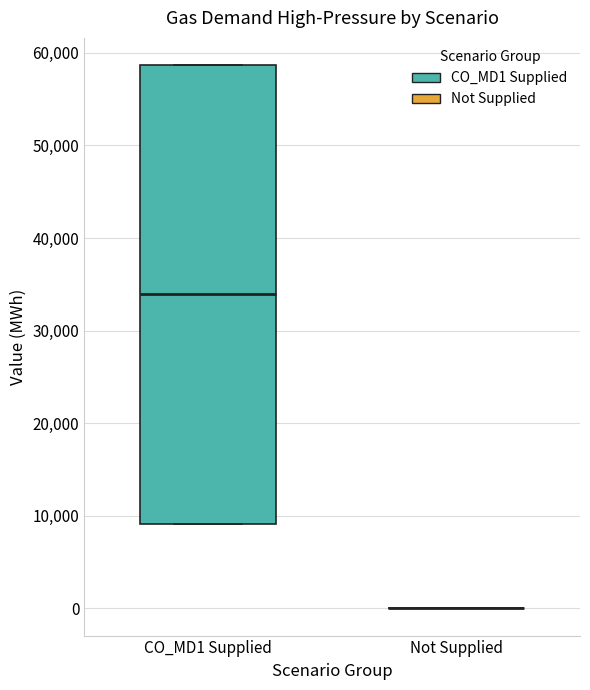

Reading left to right, transcribe this box plot: for each box, give where its median line is, the range the box spans, and where its two whiskers end, as read against the y-axis. The values are not printed on the chart, so give them approximately, as read against the axis.

CO_MD1 Supplied: median 34000, box 9000 to 59000, whiskers 9000 to 59000
Not Supplied: box collapsed to a line at 0, whiskers 0 to 0